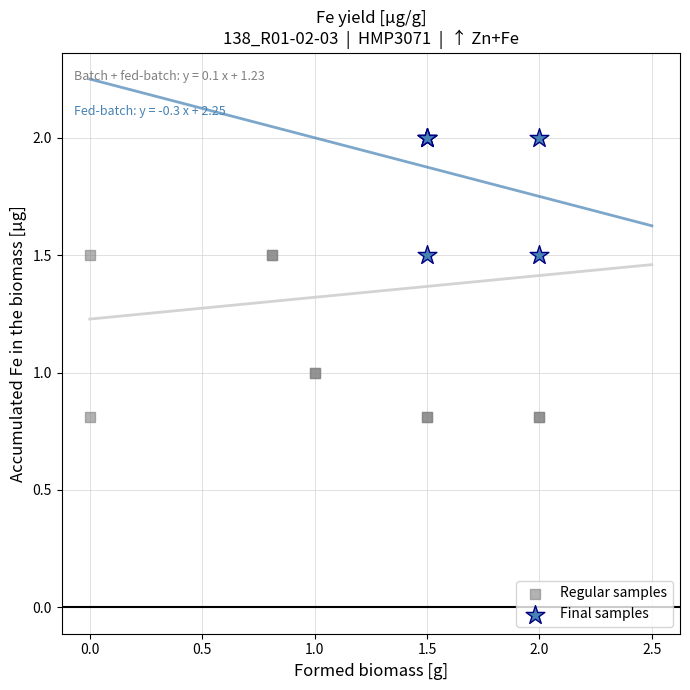

Which series reaches the maximum Y coordinate?

Final samples